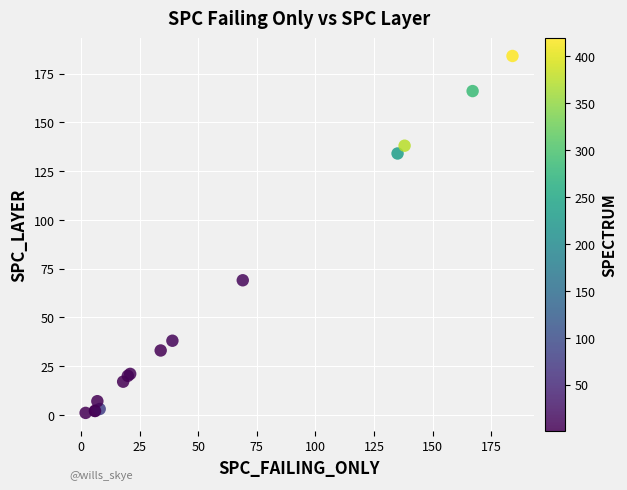

What Y value in the scatter plot is closest to 92?

69